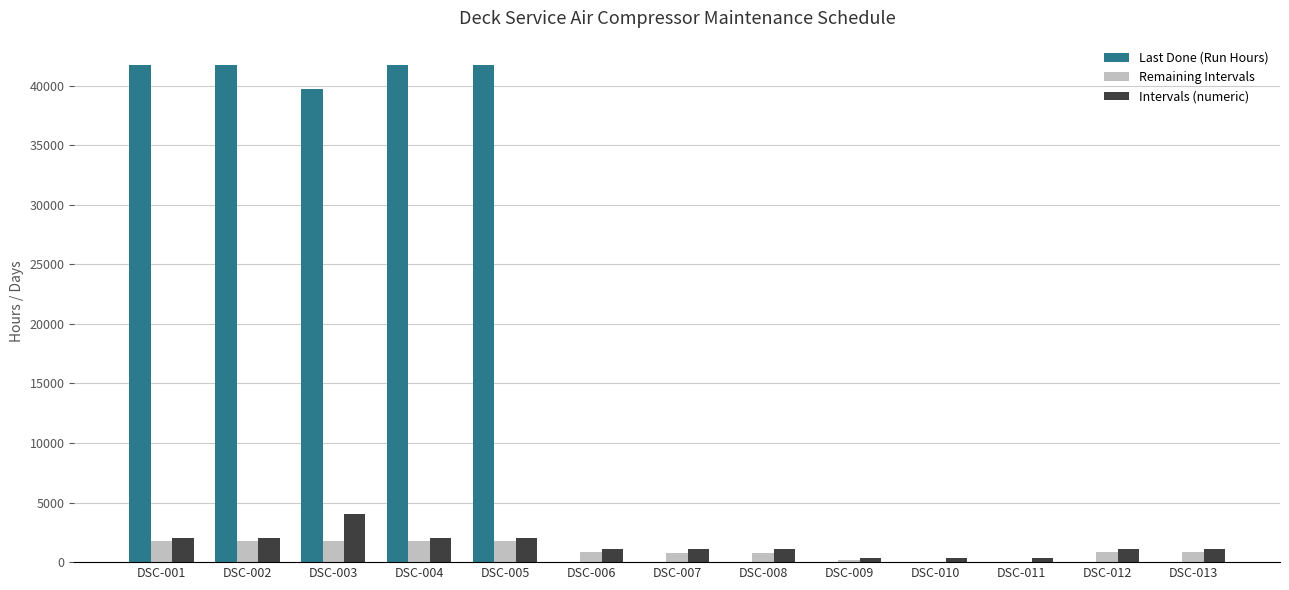

Which series has the largest total across all categories?

Last Done (Run Hours)